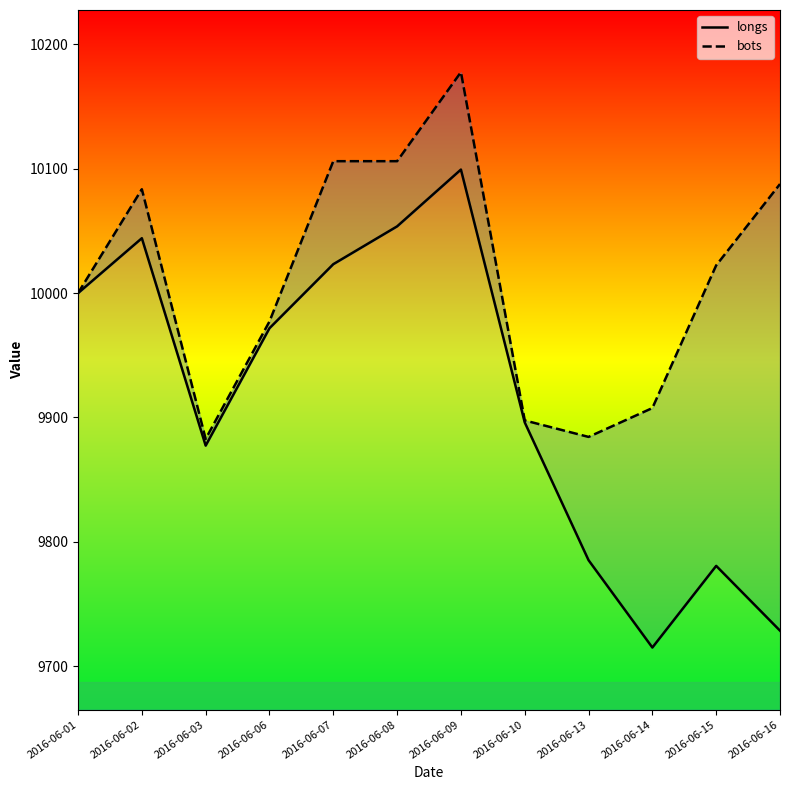

Which series has the largest total across all categories?

bots